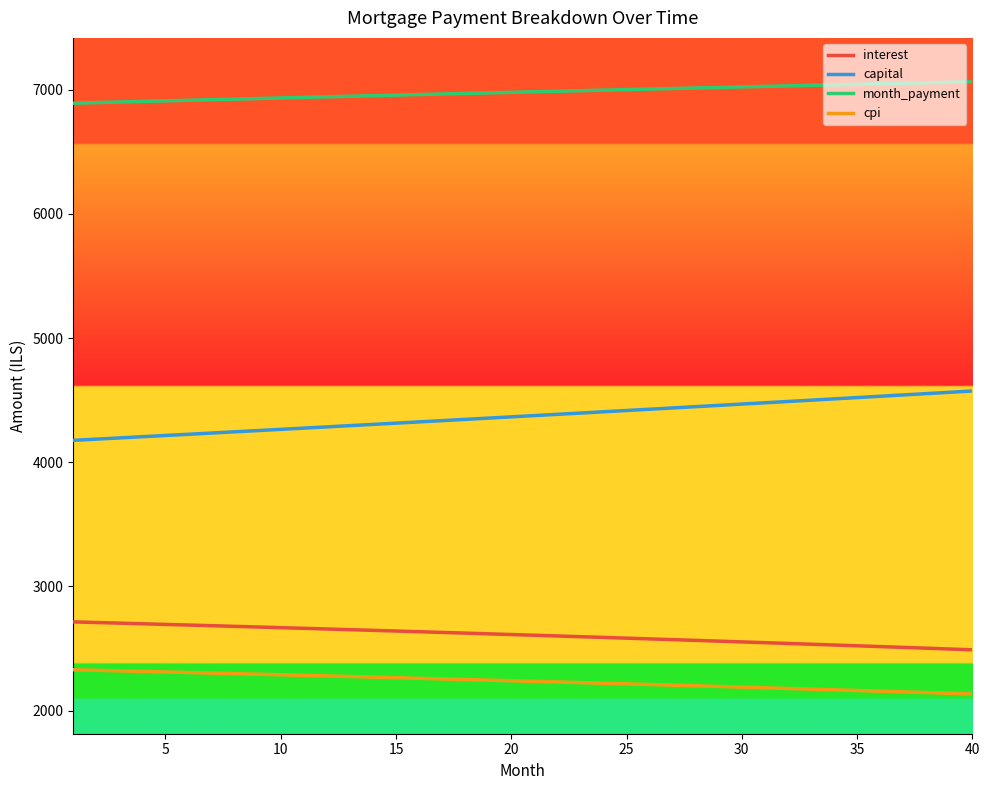

True or false: month_payment and interest intersect in this chart.

False